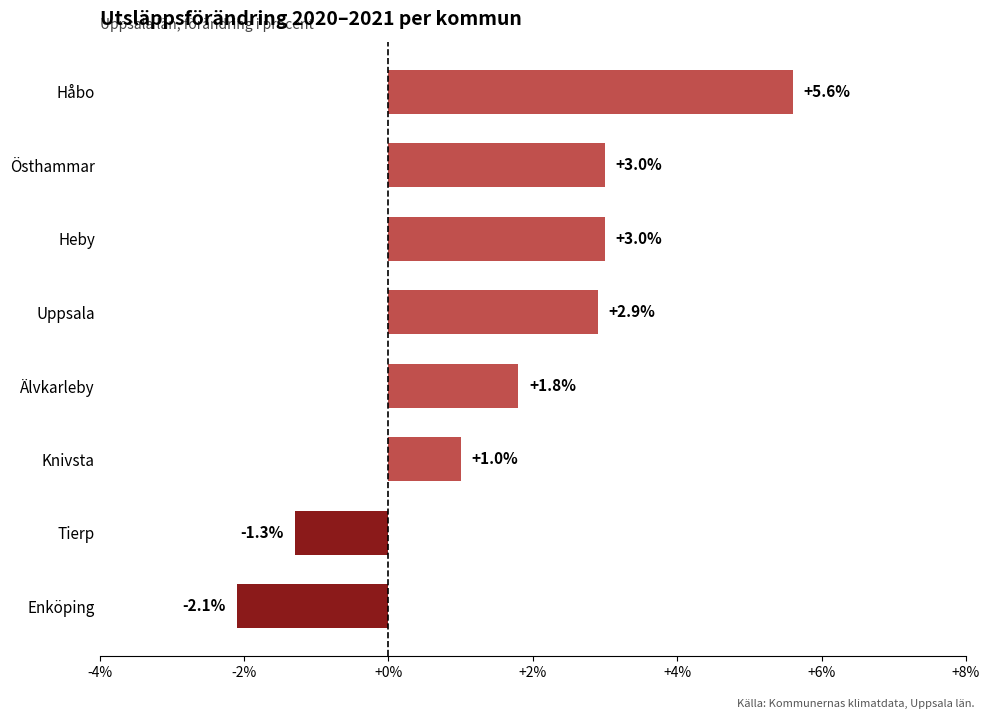

The value at Enköping is -2.1. True or false?

True